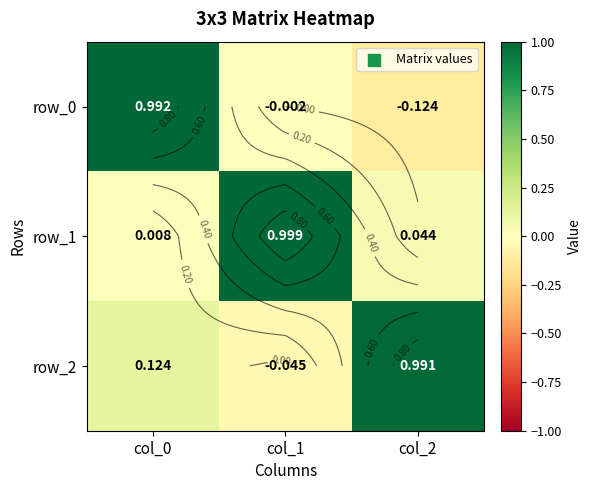

At which category is the sum across all series the highest?

col_0